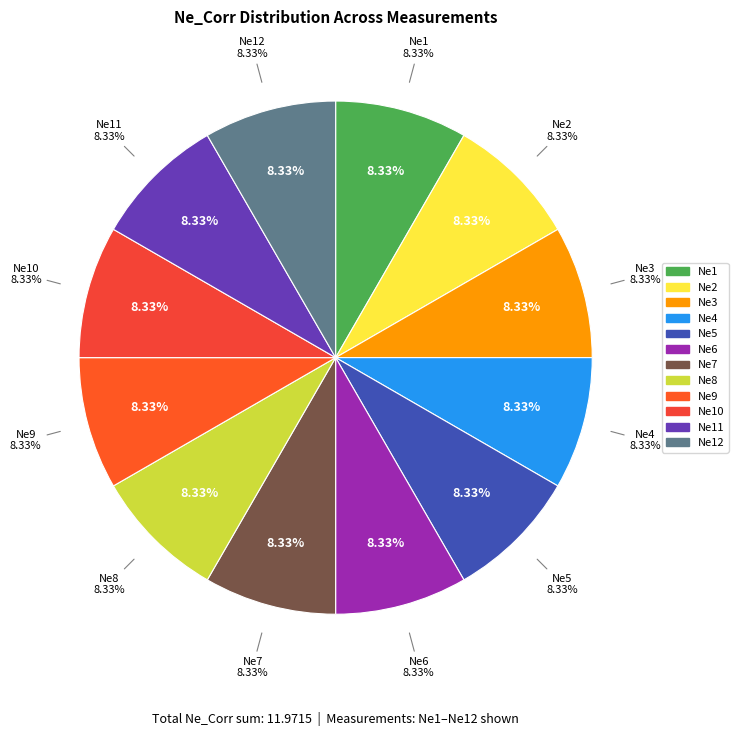

Is there a majority slice in this chart?

No